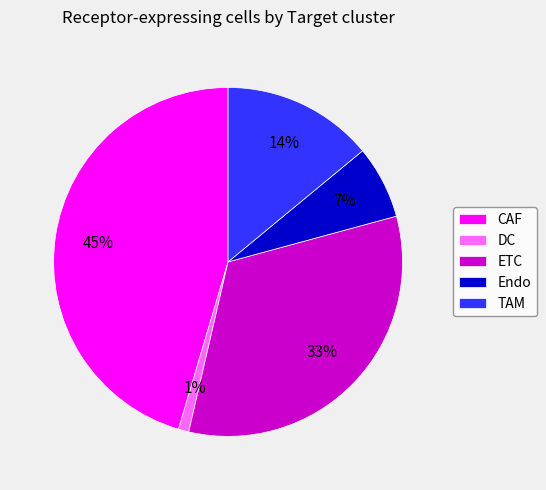

Is there a majority slice in this chart?

No